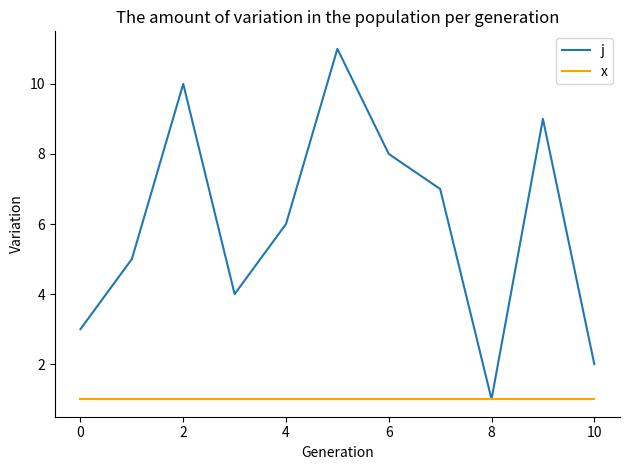

Rank the series by their average value, from highest to lowest.

j, x